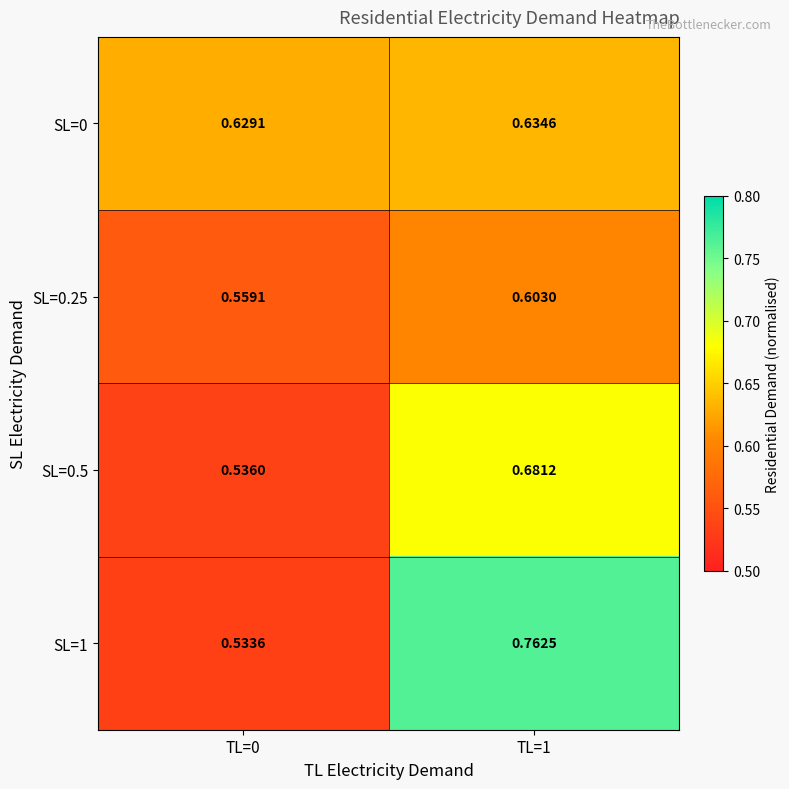

How many series are shown in this chart?

4